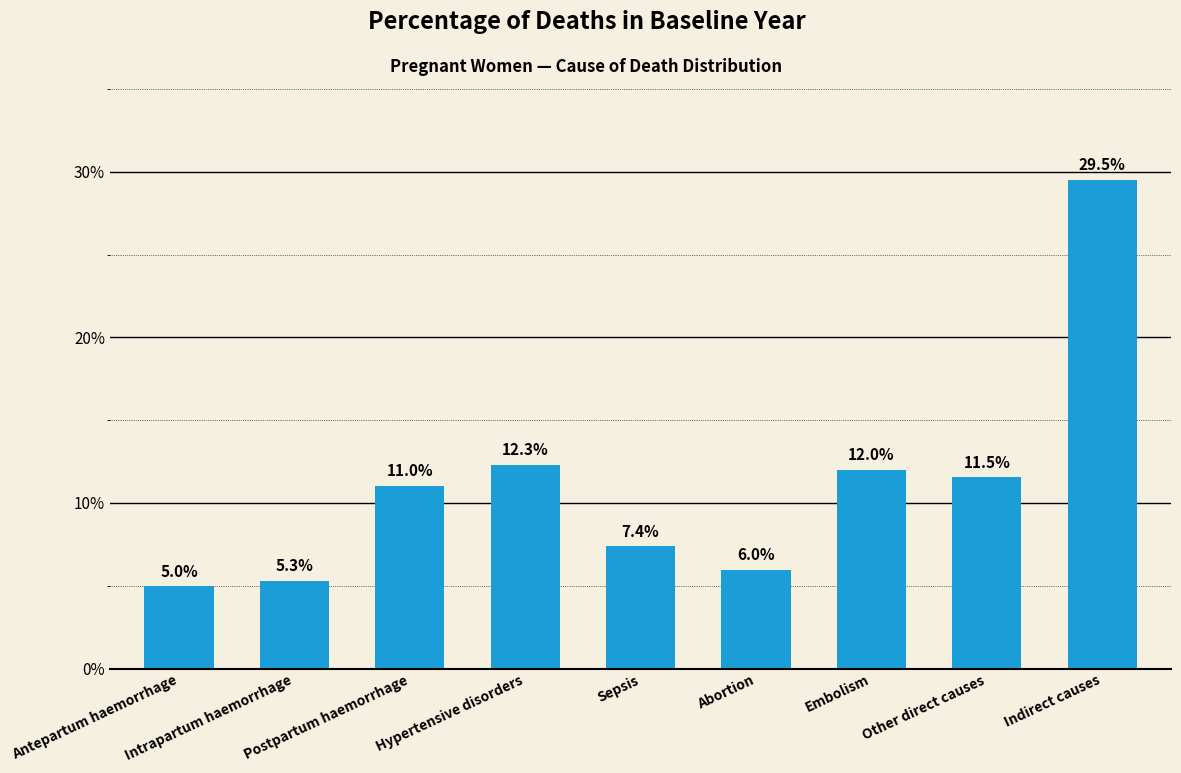

List the labels in order of value, largest first.

Indirect causes, Hypertensive disorders, Embolism, Other direct causes, Postpartum haemorrhage, Sepsis, Abortion, Intrapartum haemorrhage, Antepartum haemorrhage